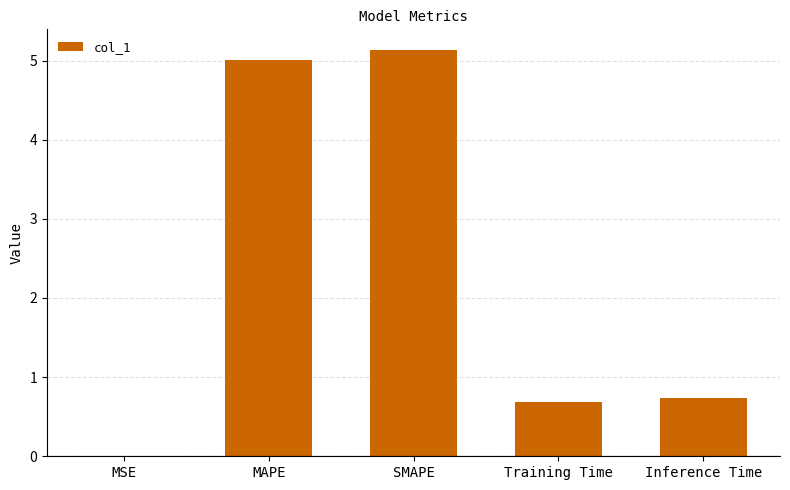

What is the maximum value shown in the chart?

5.1